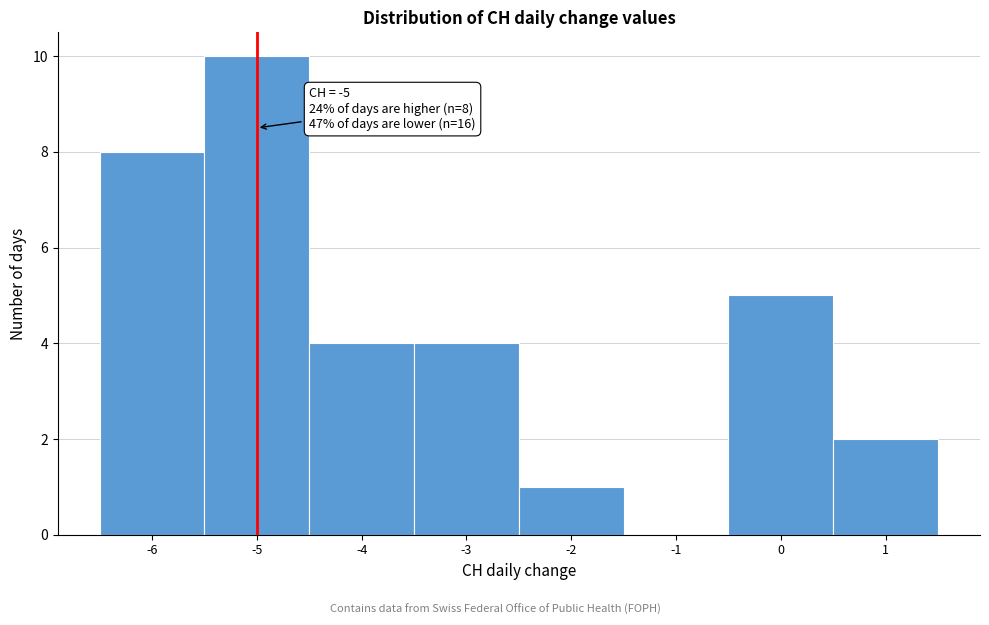

Over which range of the x-axis is the bar tallest?

-5.5 to -4.5